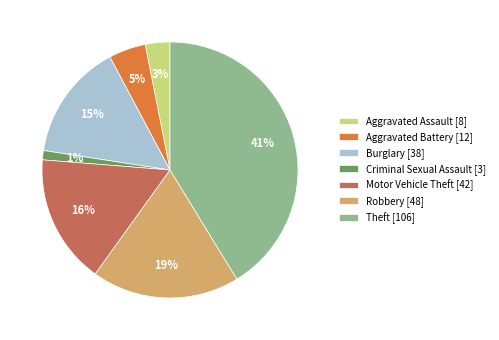

What is the ratio of the value at Robbery [48] to the value at Burglary [38]?

1.3